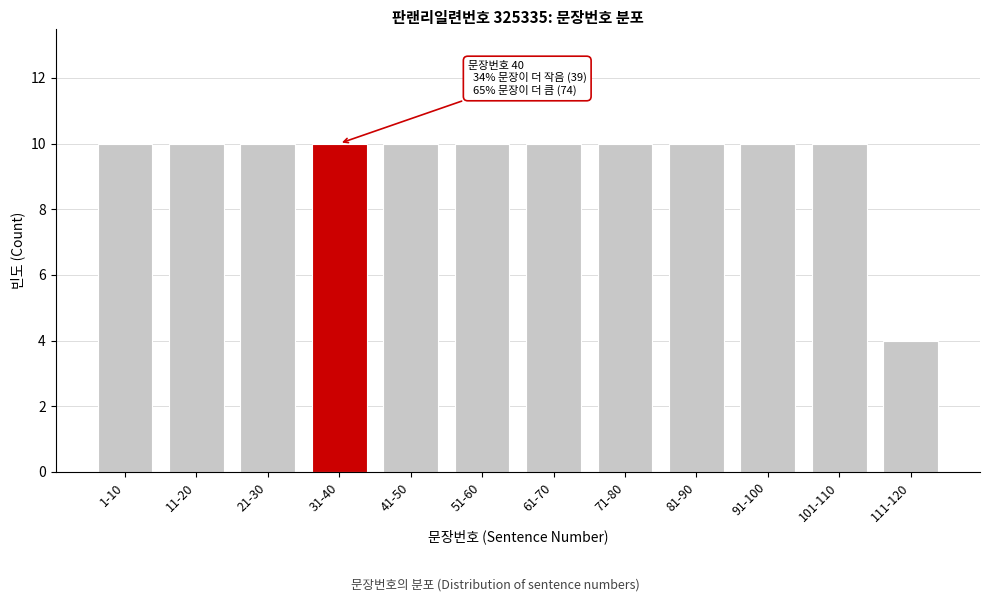

Reading left to right, what are all the values shown in this chart?

1-10=10	11-20=10	21-30=10	31-40=10	41-50=10	51-60=10	61-70=10	71-80=10	81-90=10	91-100=10	101-110=10	111-120=4